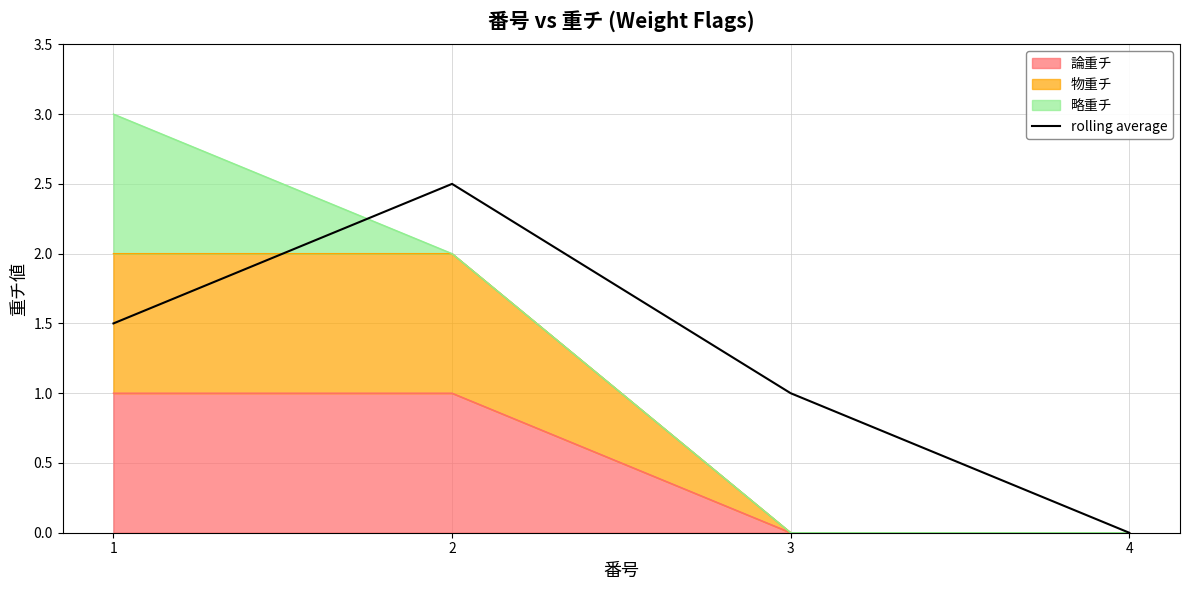

Does the chart have visible grid lines?

Yes